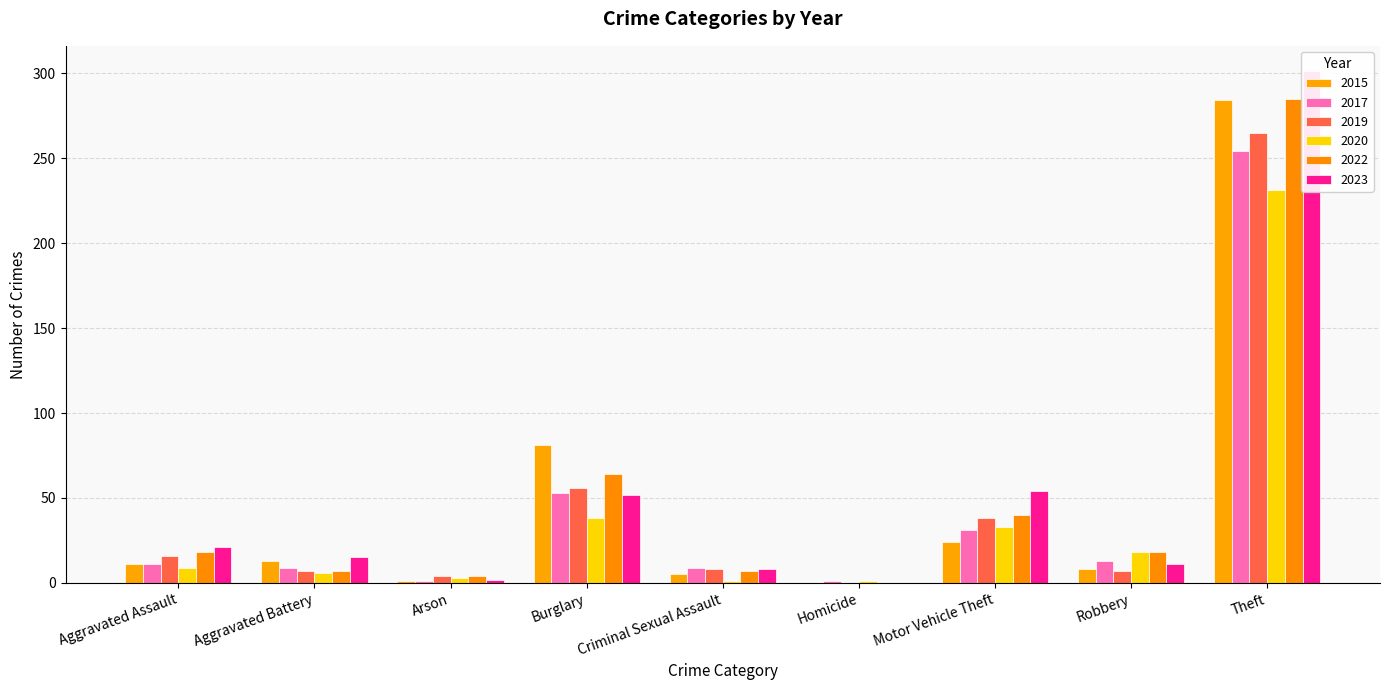

Between Criminal Sexual Assault and Theft, which is larger?

Theft